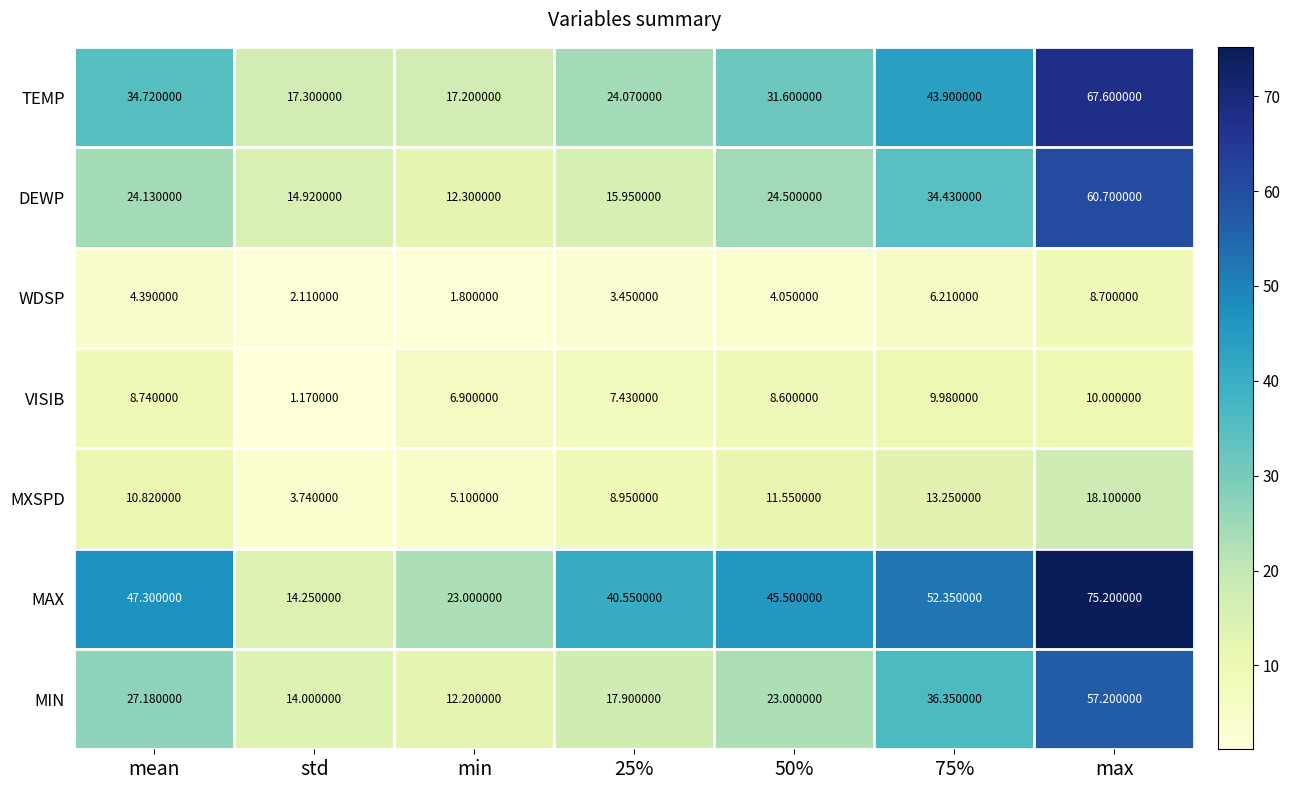

Where does the DEWP series first go above 24?

mean